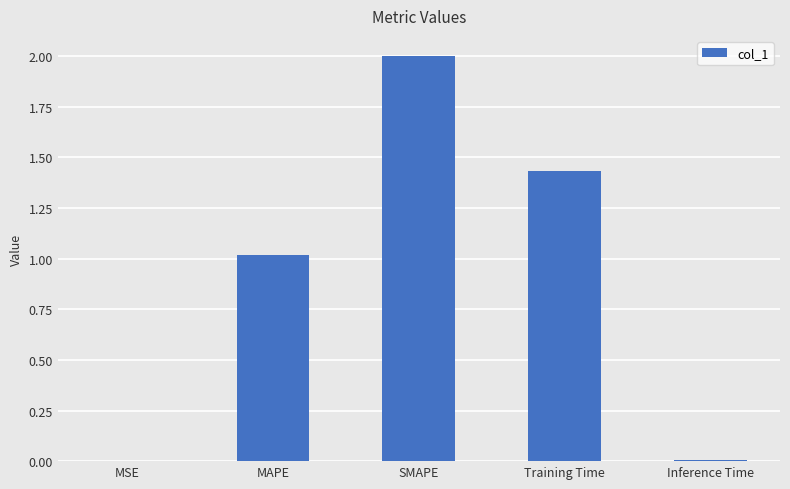

Does the chart contain stacked bars?

No